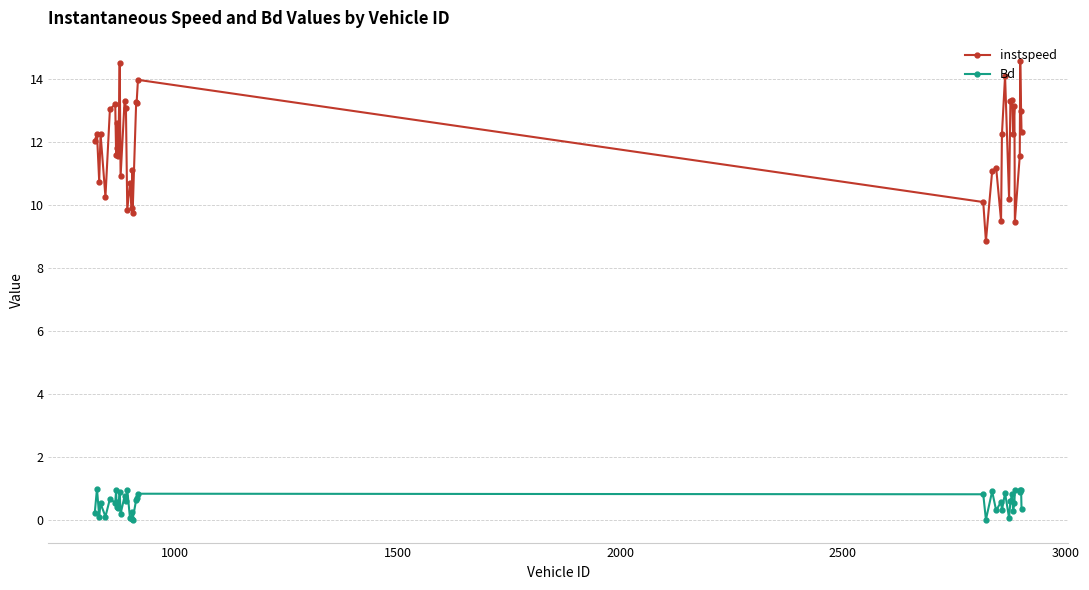

What is the value of the Bd point at the 10th from the left?

0.6